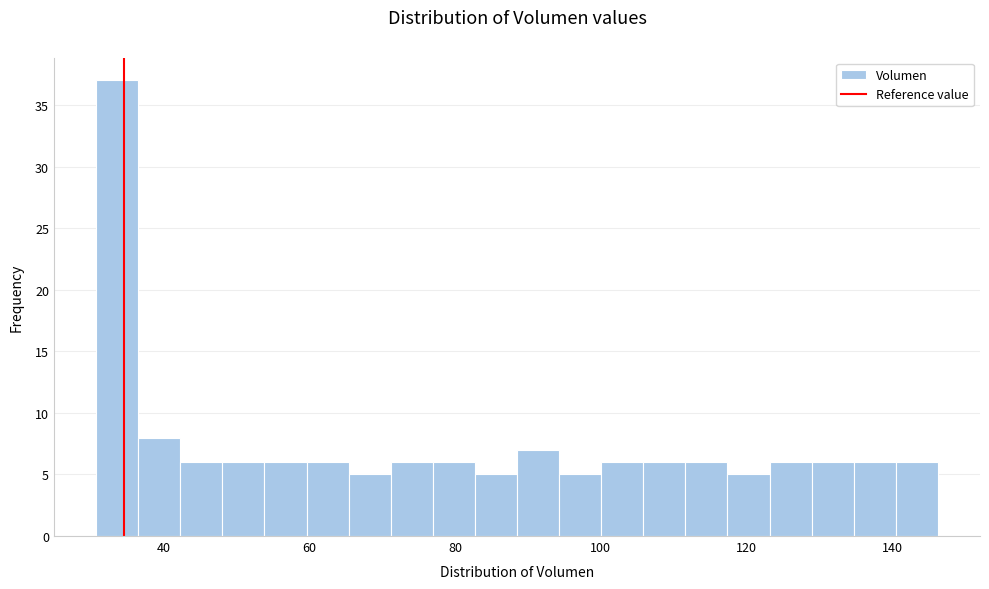

Read against the x-axis, roughly where is the centre of the tallest bar?

34